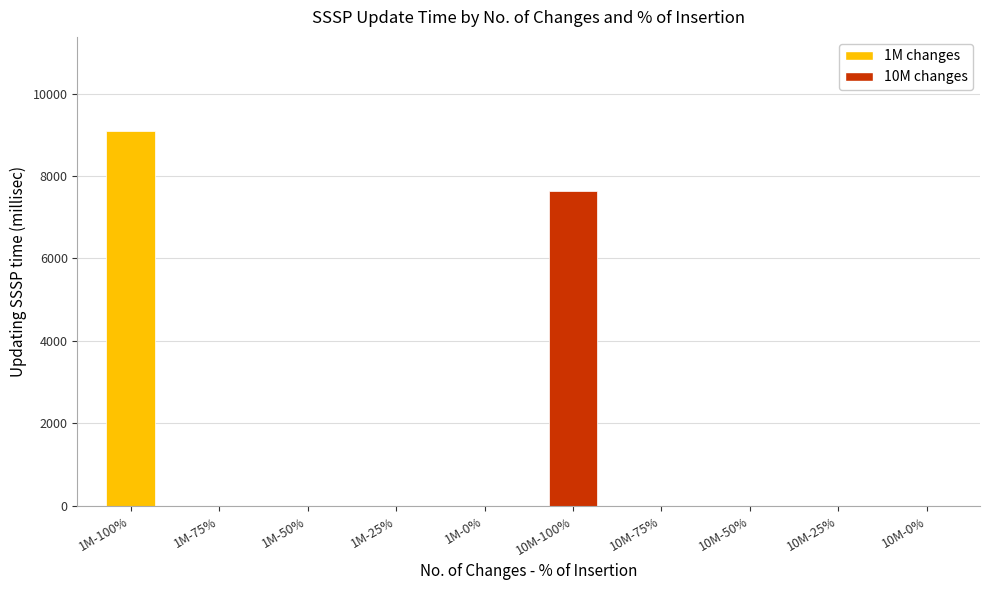

Is it true that the value at 1M-25% is 0.0?

True